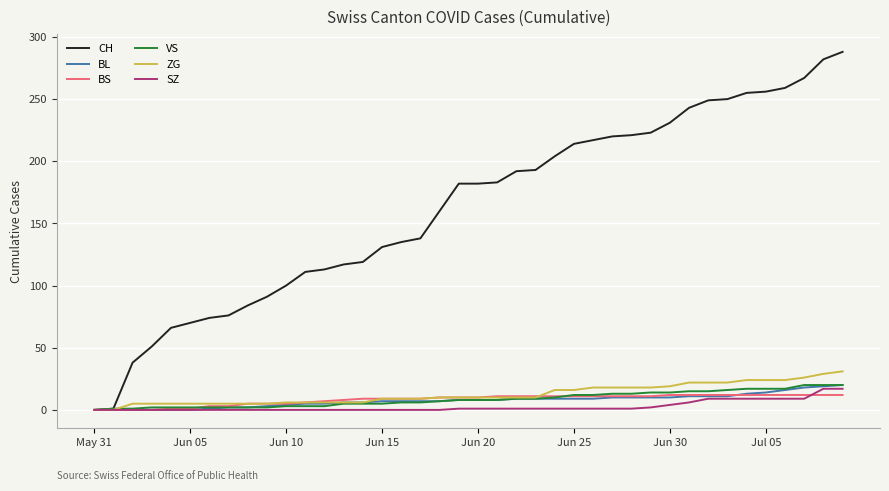

Which series has the largest total across all categories?

CH